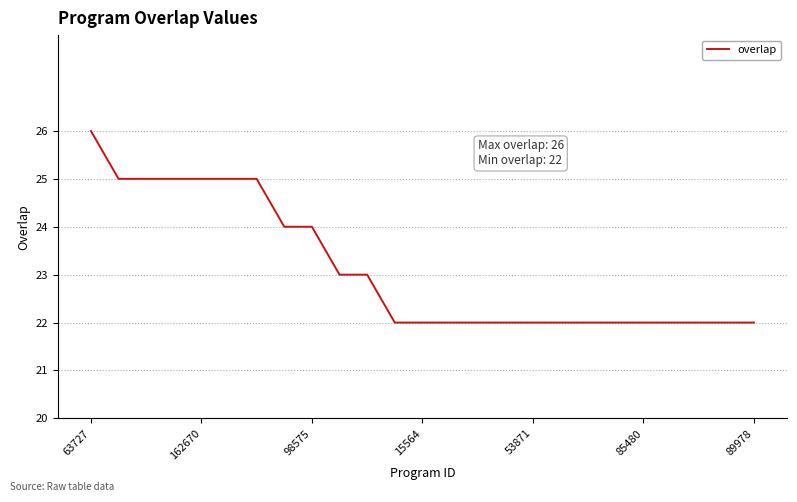

What is the difference between the maximum and minimum values?

4